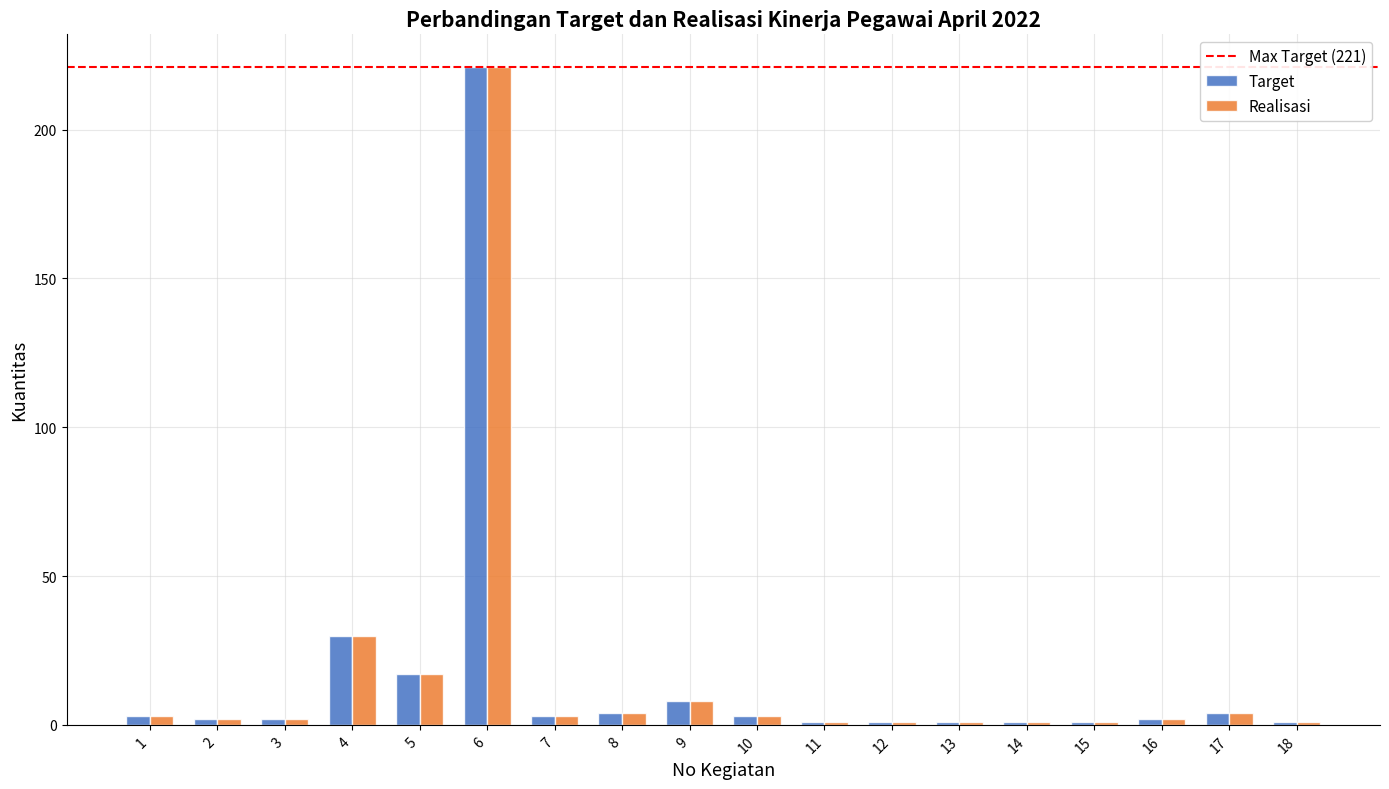

True or false: Target has a value of 1 at 11.

True